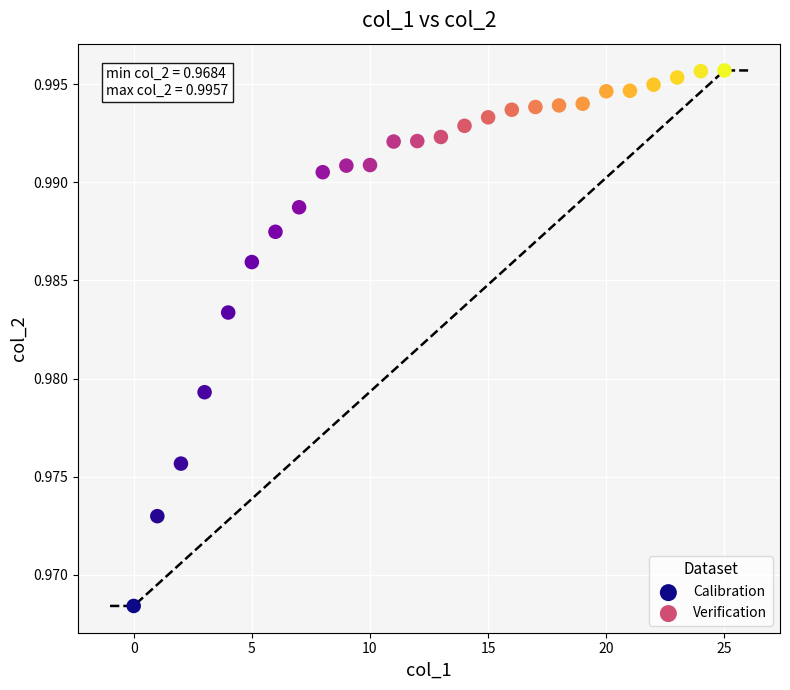

Which series reaches the maximum Y coordinate?

Verification